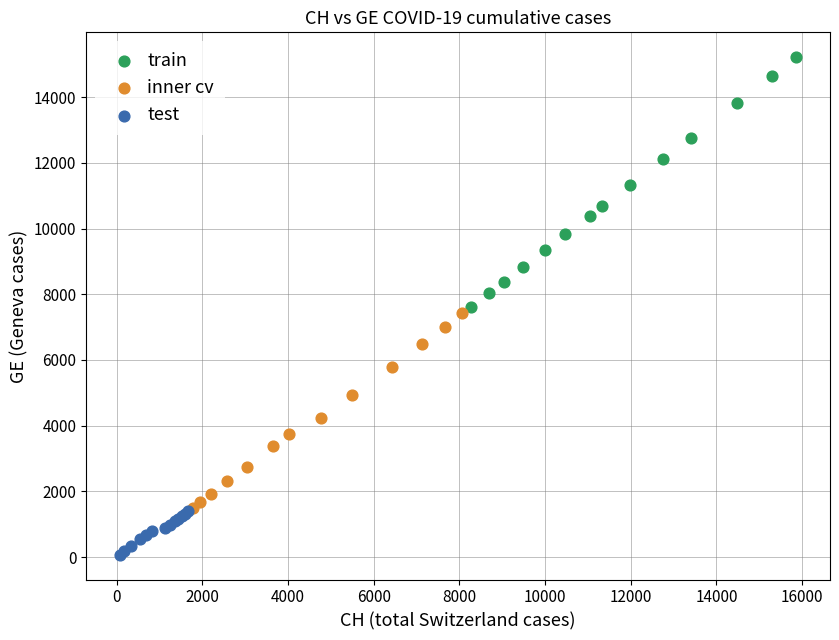

Which series contains the lowest Y value?

test